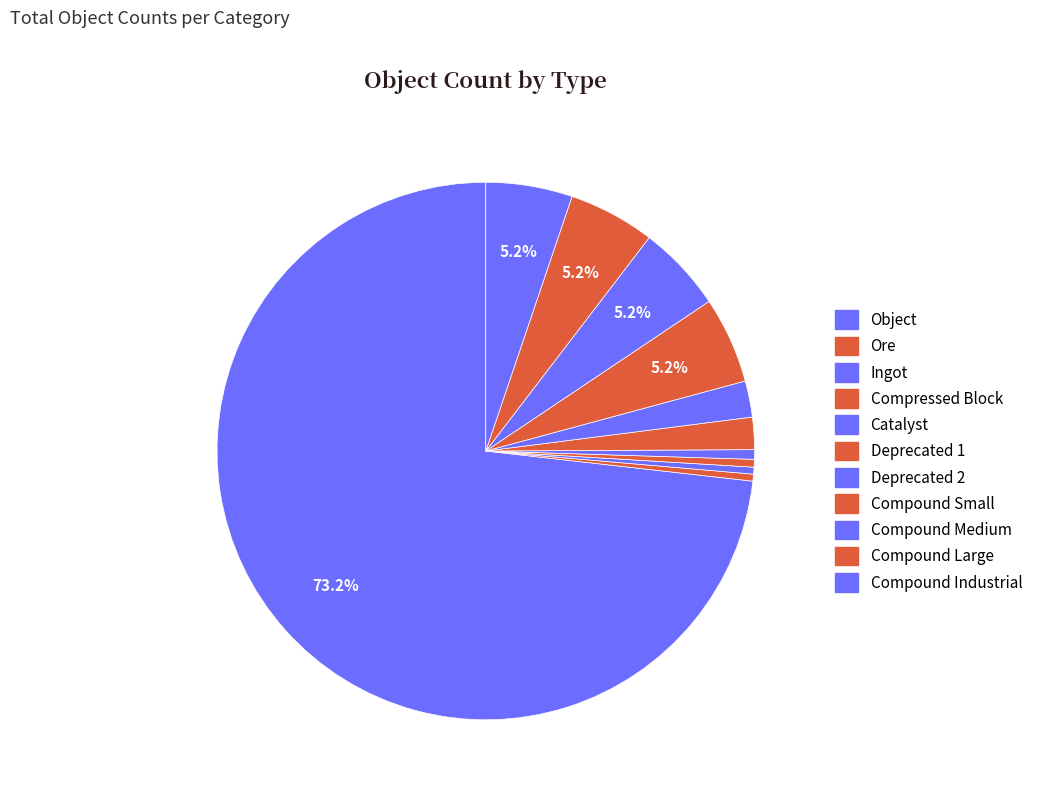

What is the largest slice in the pie chart?

Object